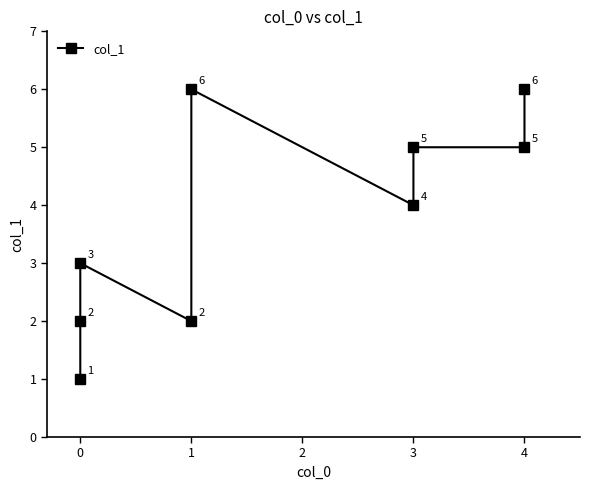

What is the minimum value shown in the chart?

1